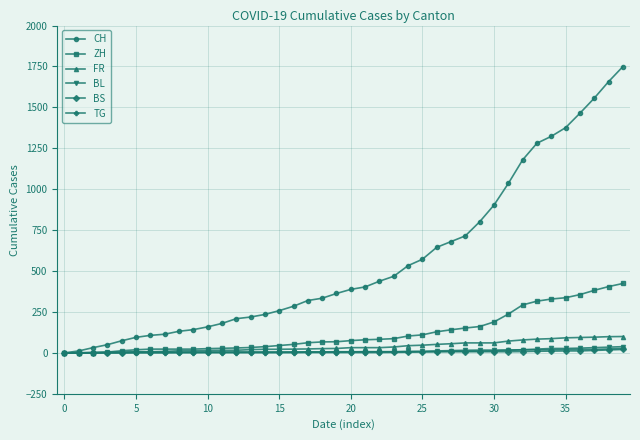

What is the sum of all TG values?

271